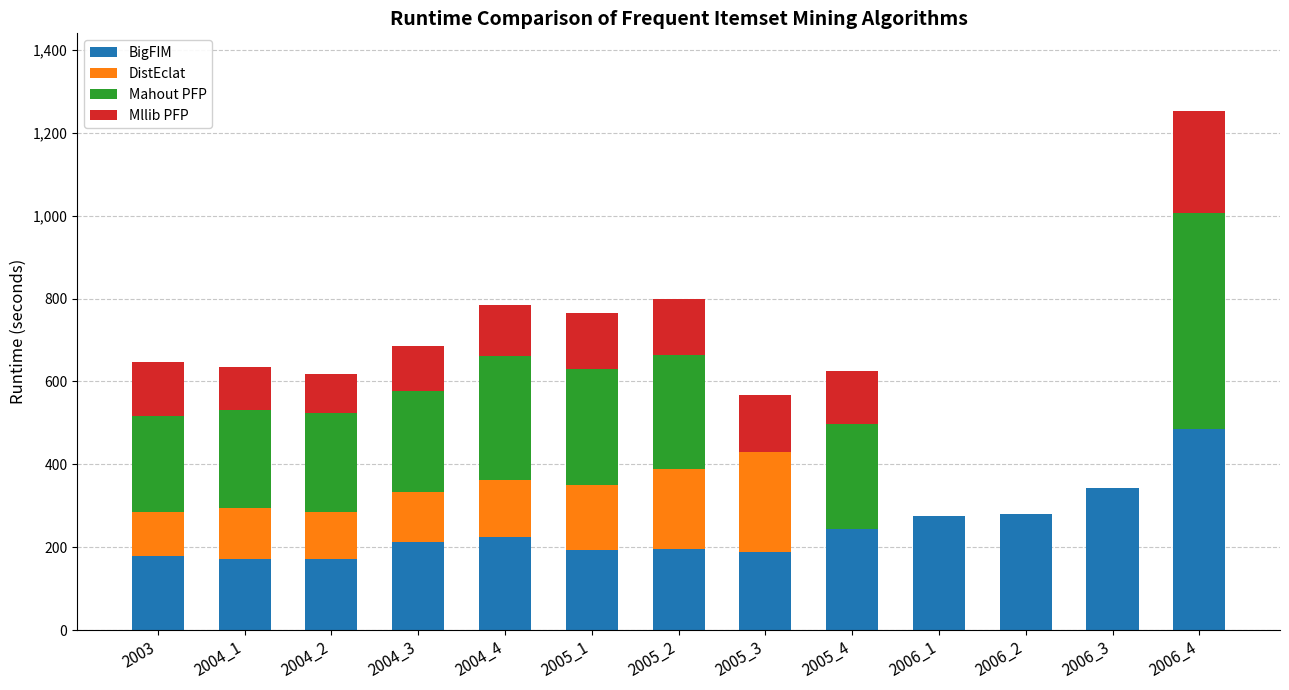

Are the bars horizontal?

No